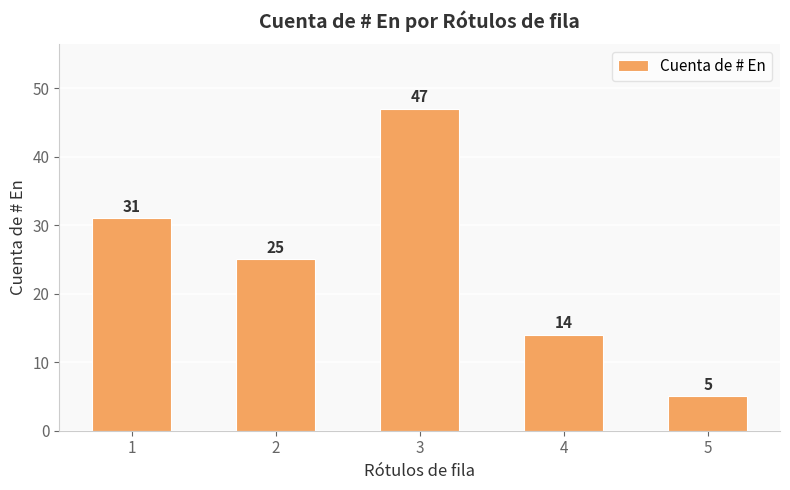

At which label is the value closest to 26?

2